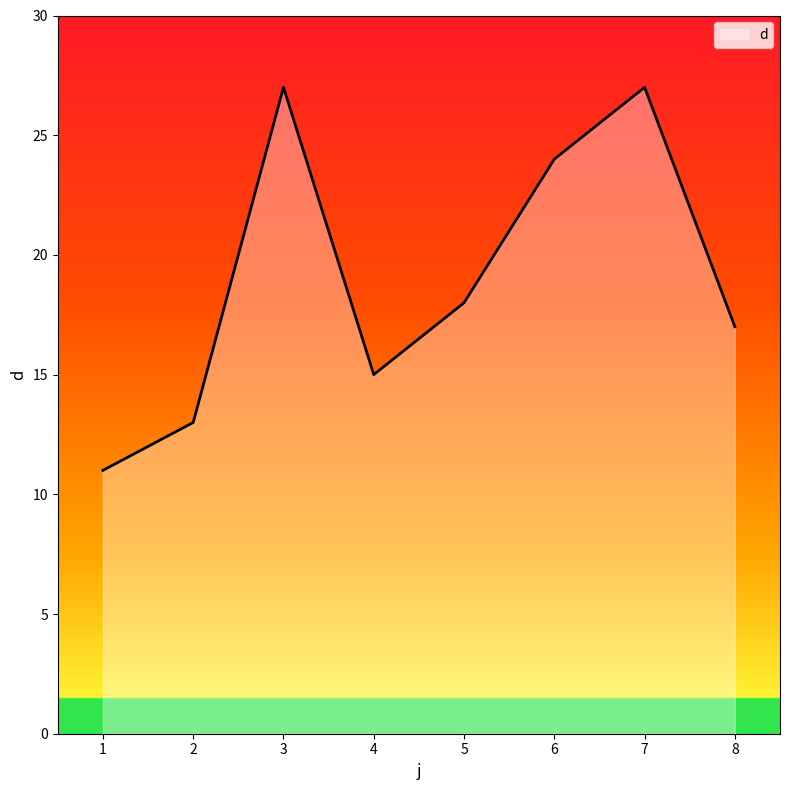

Reading right to left, what are all the values shown in this chart?

17	27	24	18	15	27	13	11